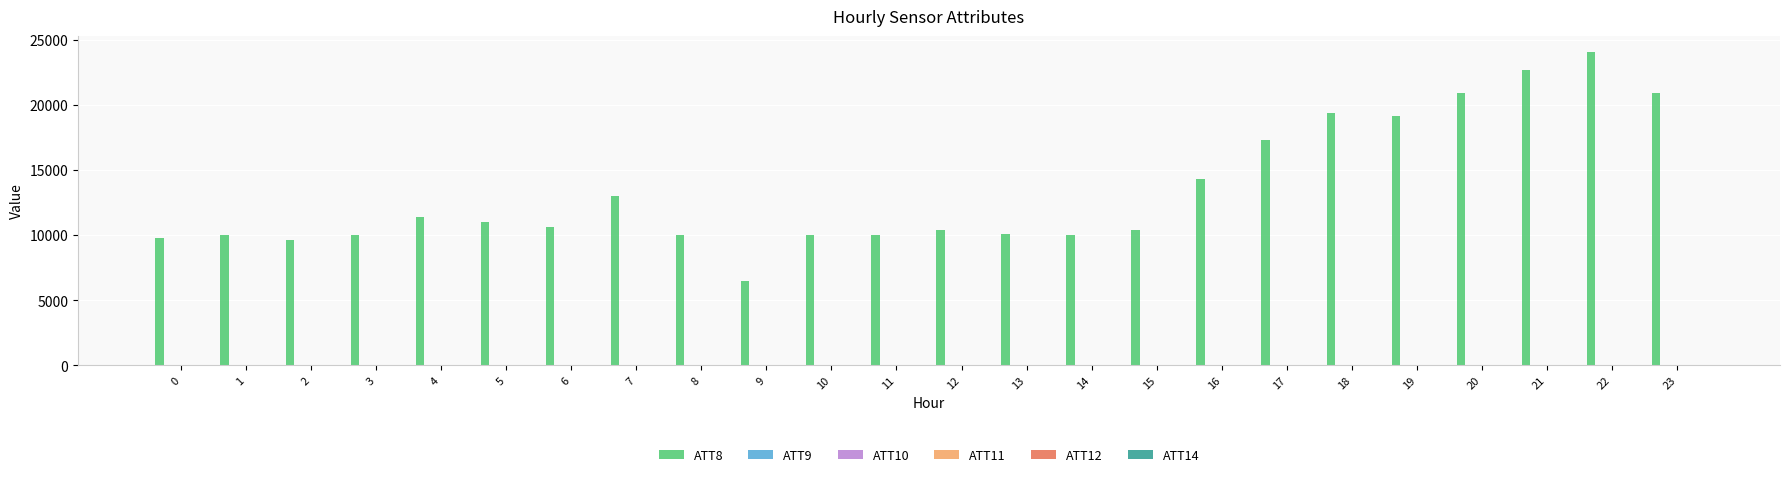

What is the sum of all ATT8 values?

321600.0